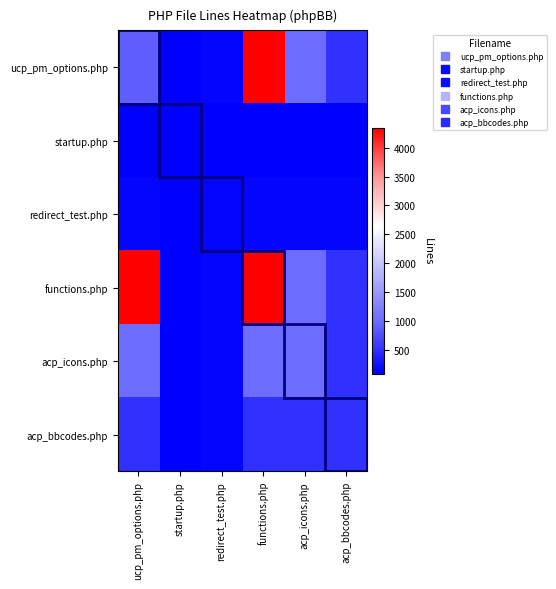

Which category has the lowest value across all series?

startup.php